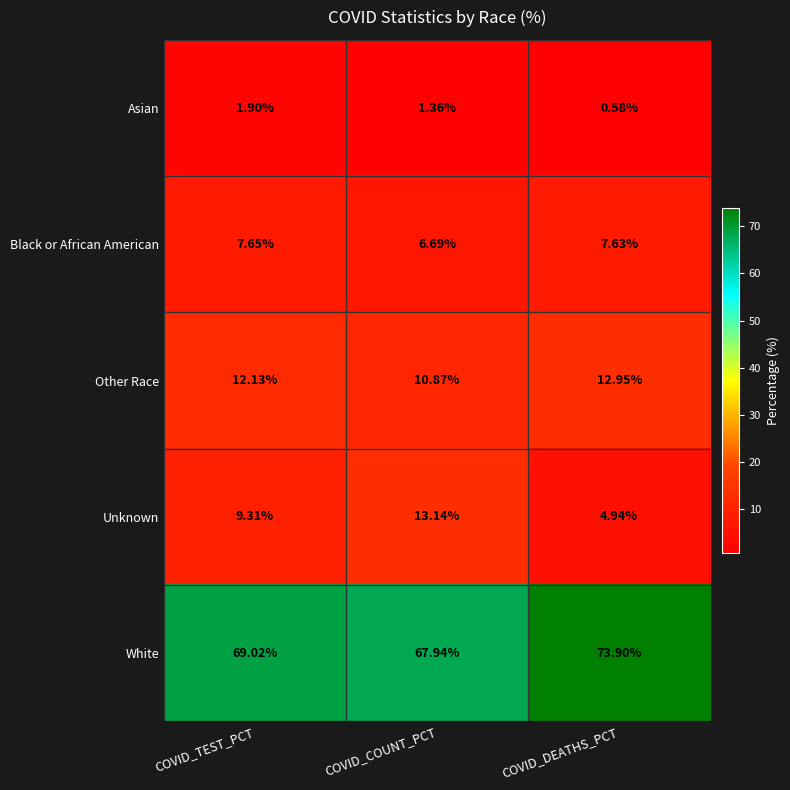

Rank the series at COVID_DEATHS_PCT from lowest to highest value.

Asian, Unknown, Black or African American, Other Race, White